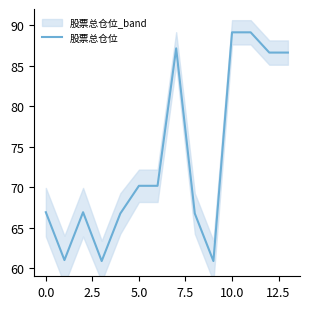

Does the chart have visible grid lines?

No